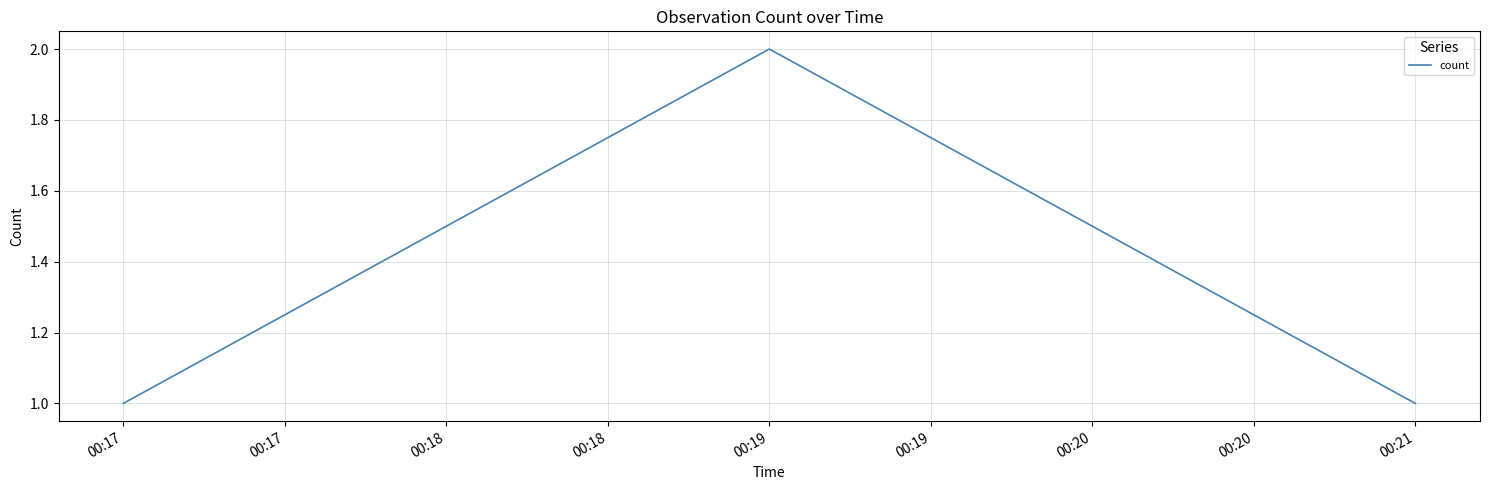

What is the sum of all values?

4